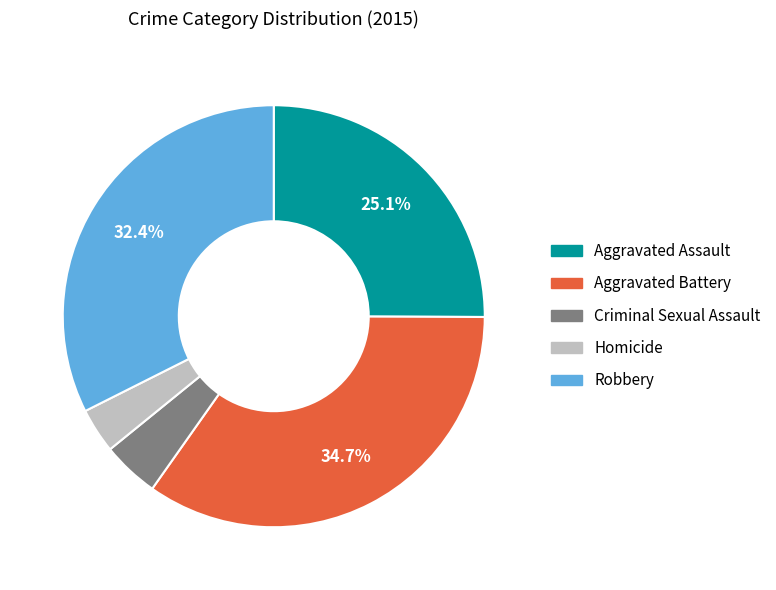

Which slice is the largest?

Aggravated Battery